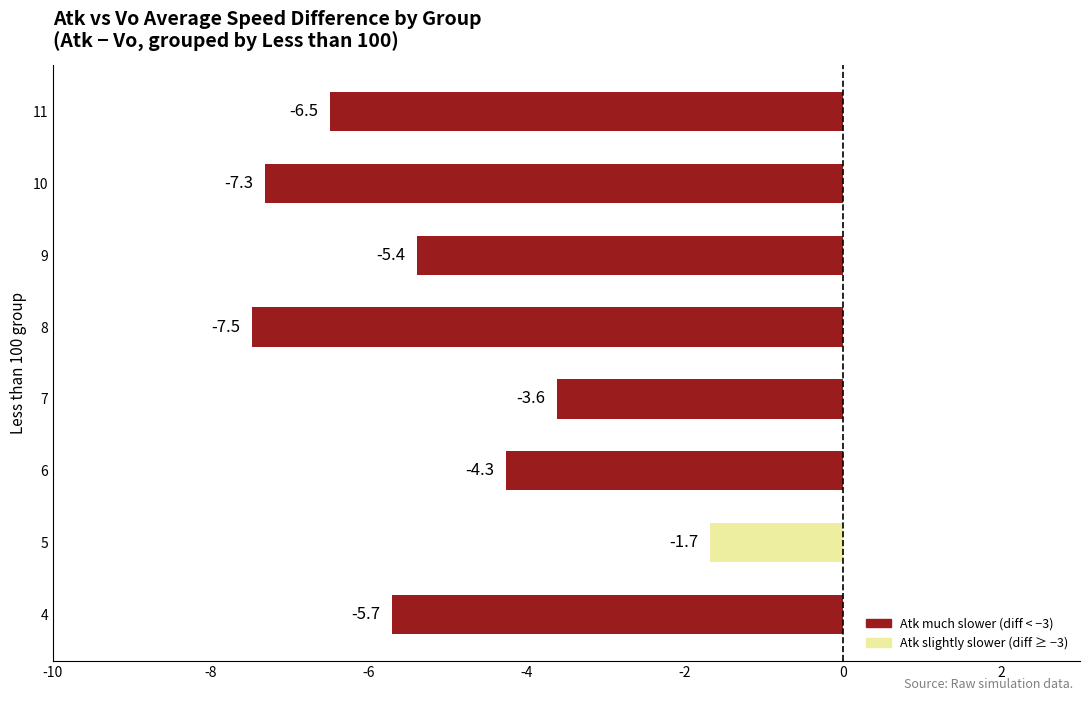

How many bars are there in total?

8